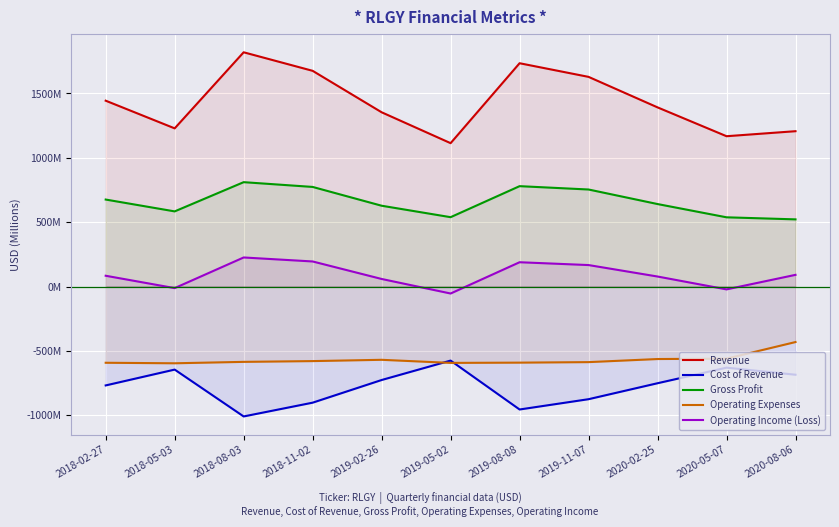

True or false: Gross Profit and Revenue intersect in this chart.

False